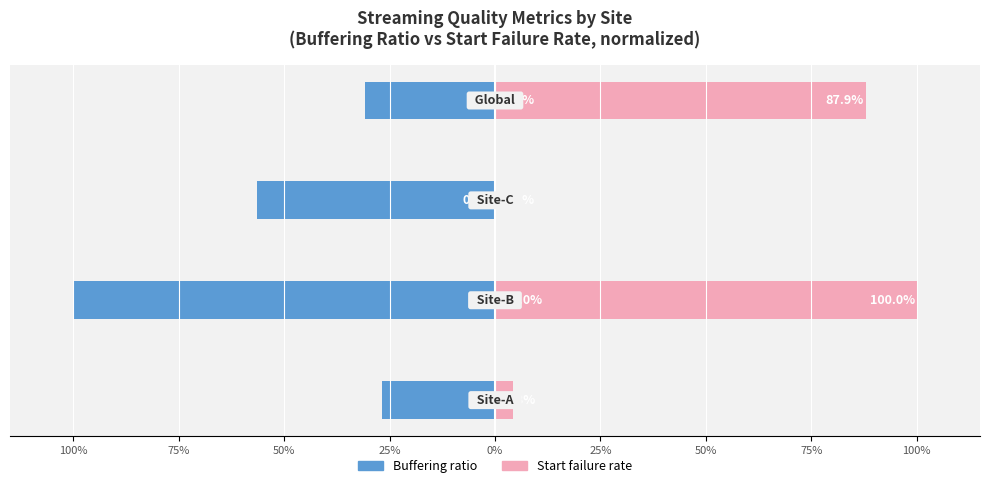

Rank the series by their maximum value, from lowest to highest.

Buffering ratio, Start failure rate